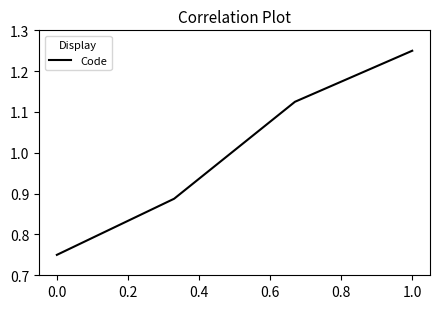

True or false: the data has more than 0 interior local peaks.

False